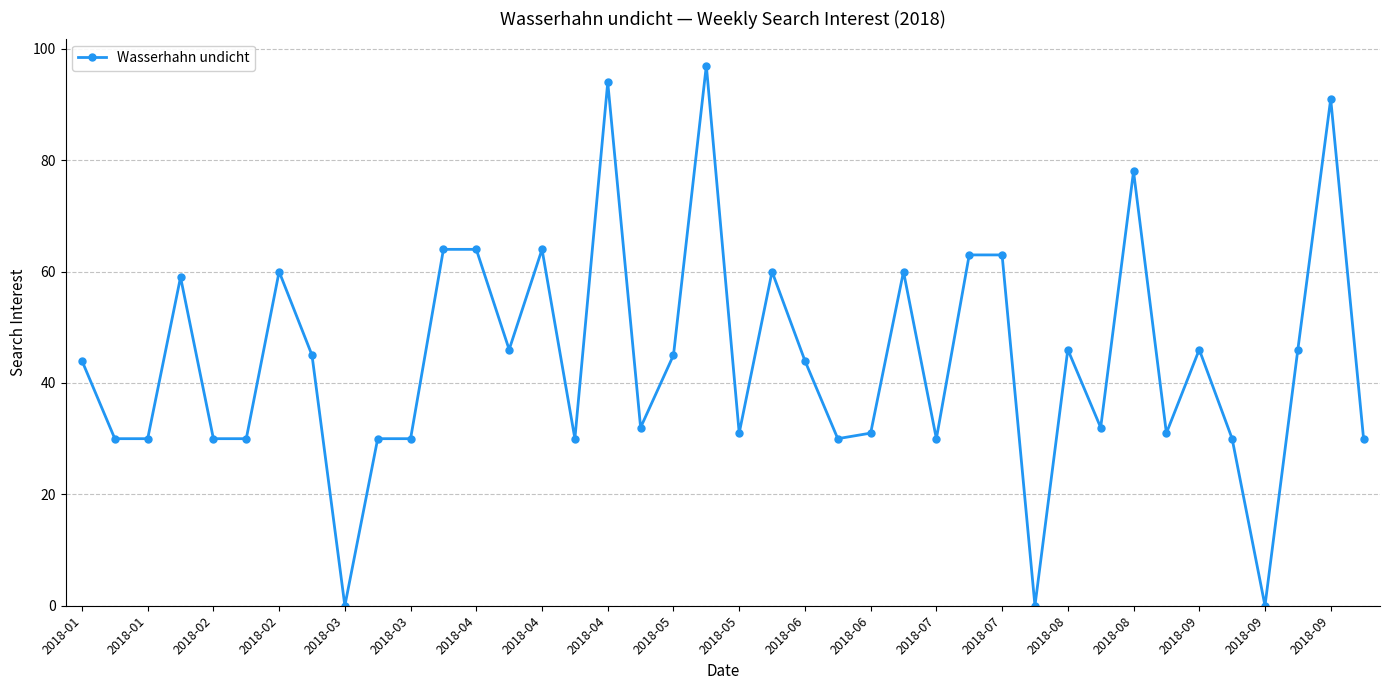

Reading right to left, transcribe all the data shown in this chart.

30	91	46	0	30	46	31	78	32	46	0	63	63	30	60	31	30	44	60	31	97	45	32	94	30	64	46	64	64	30	30	0	45	60	30	30	59	30	30	44